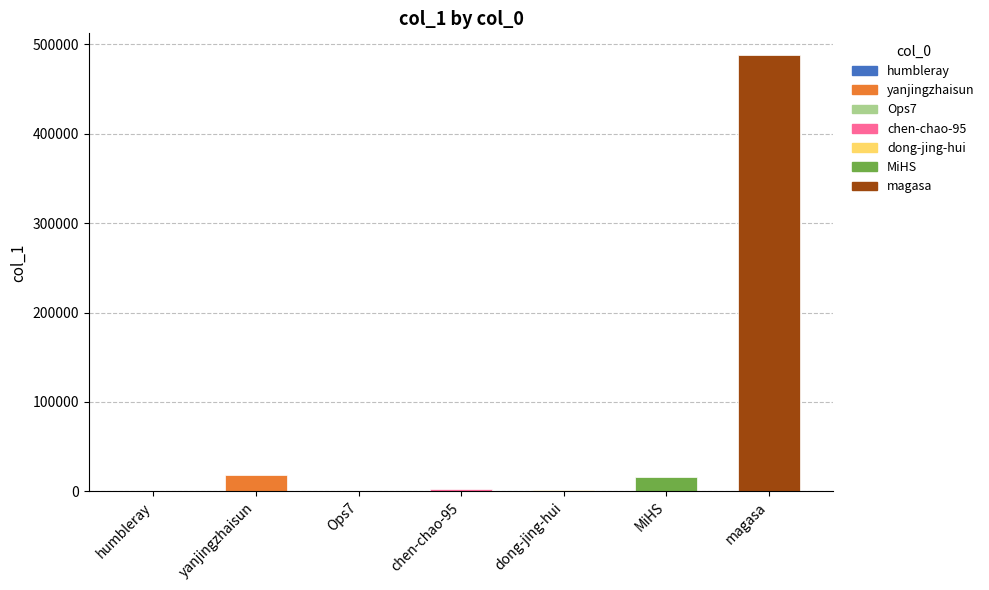

What is the maximum value shown in the chart?

488054